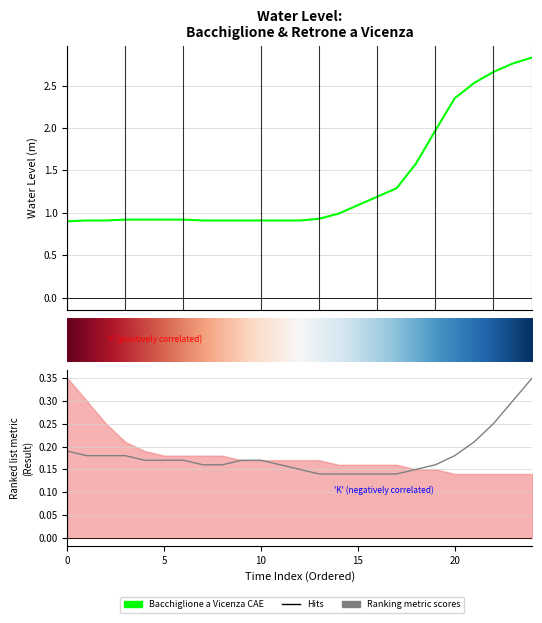

Which series changed the most between 2019-03-06 21:30 and 2019-03-07 08:30?

Bacchiglione a Vicenza CAE